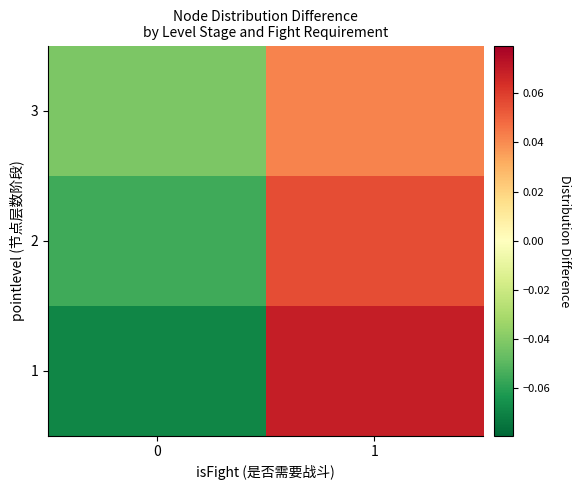

Count the number of data series in this chart.

3